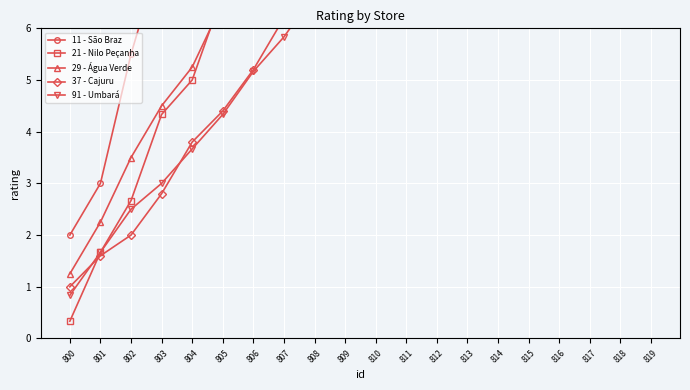

The 37 - Cajuru series shows 4.4 at 805. True or false?

True